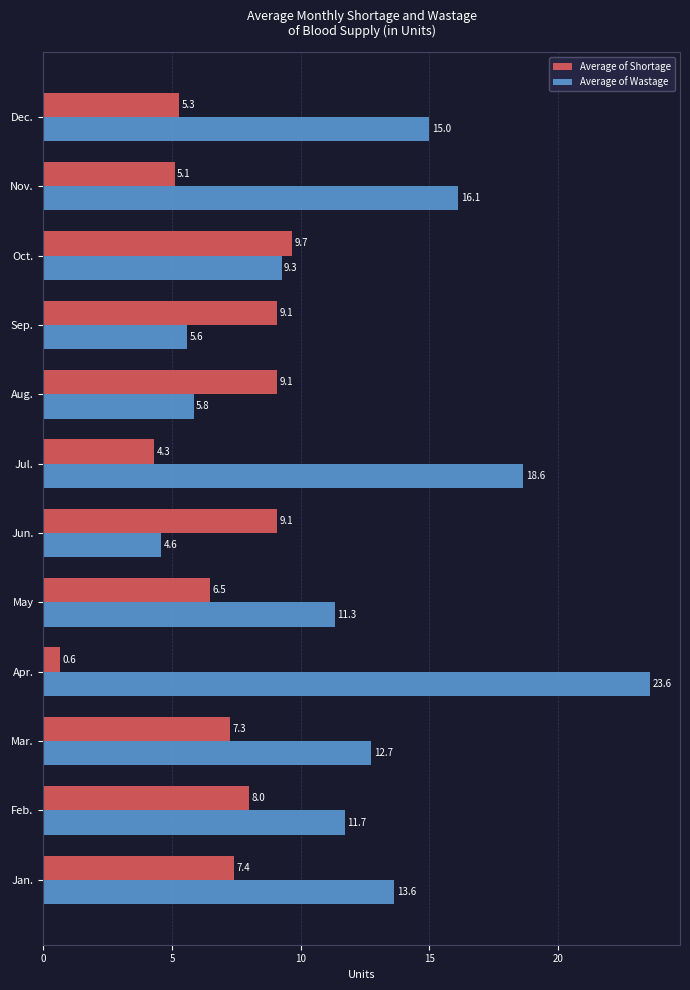

The value of Average of Shortage at Feb. is 8.0. True or false?

True